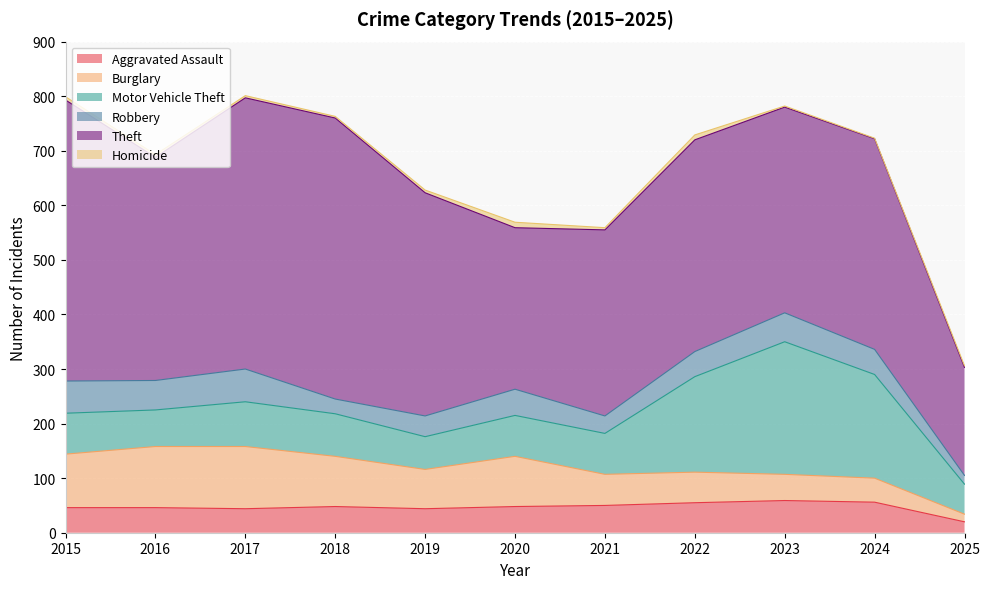

What is the spread (max minus min) of values at 2022?

379